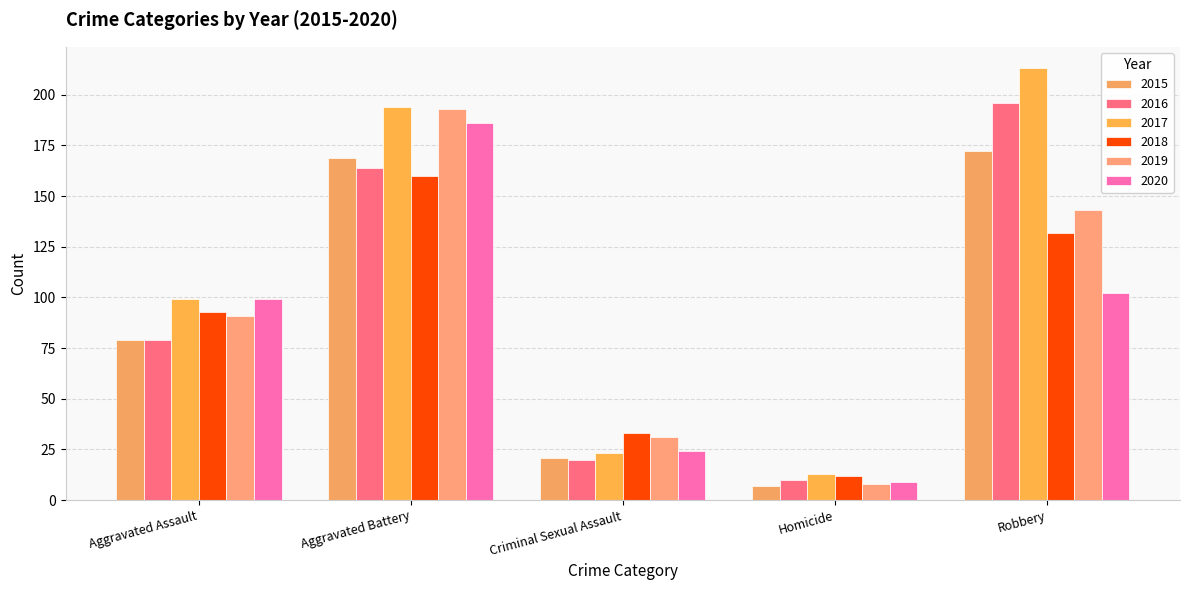

What are all the series names shown in the legend?

2015, 2016, 2017, 2018, 2019, 2020